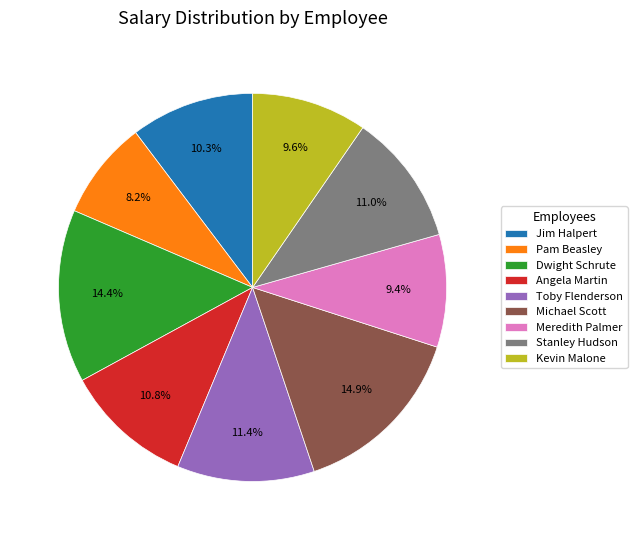

Which slice is the smallest?

Pam Beasley